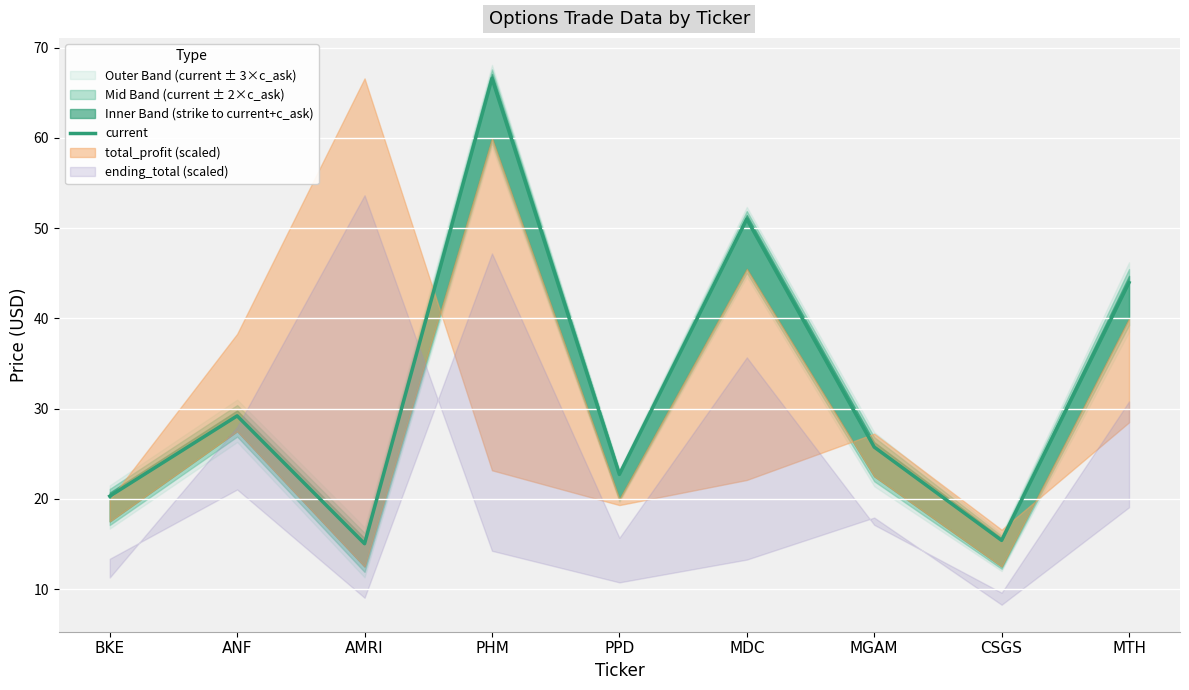

Rank the categories by value from lowest to highest.

AMRI, CSGS, BKE, PPD, MGAM, ANF, MTH, MDC, PHM